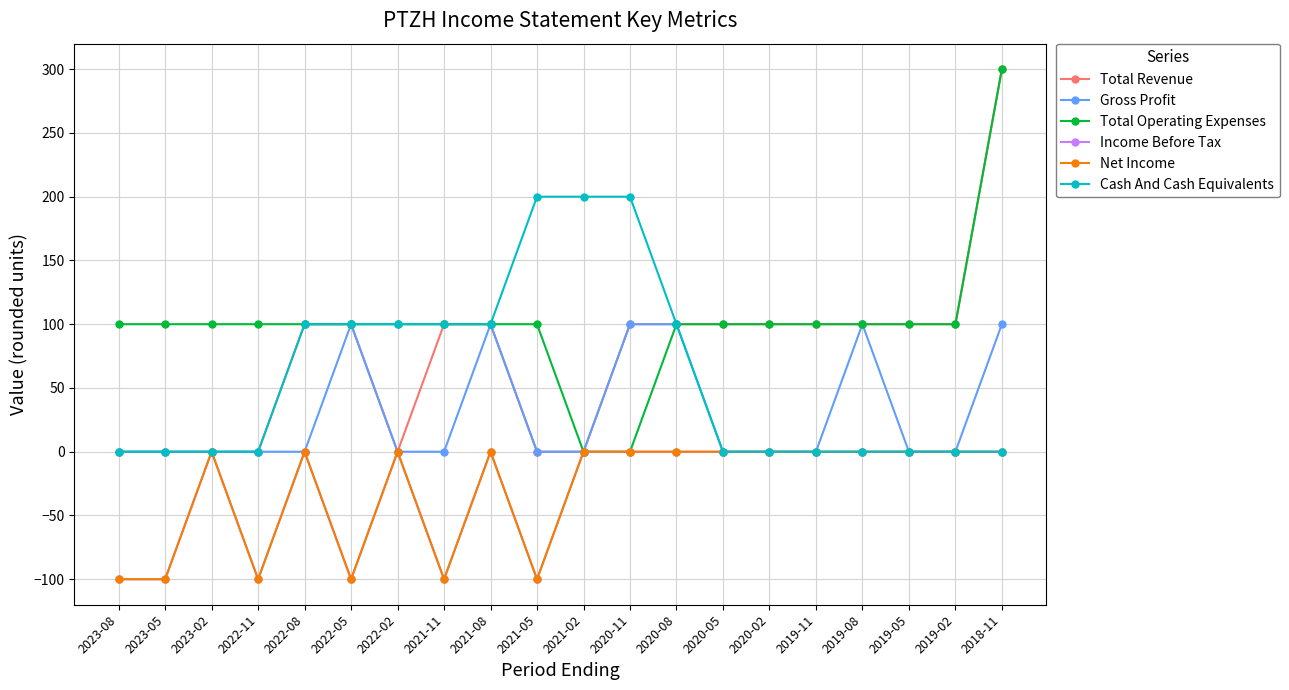

Is this an area chart (filled region under the line)?

No